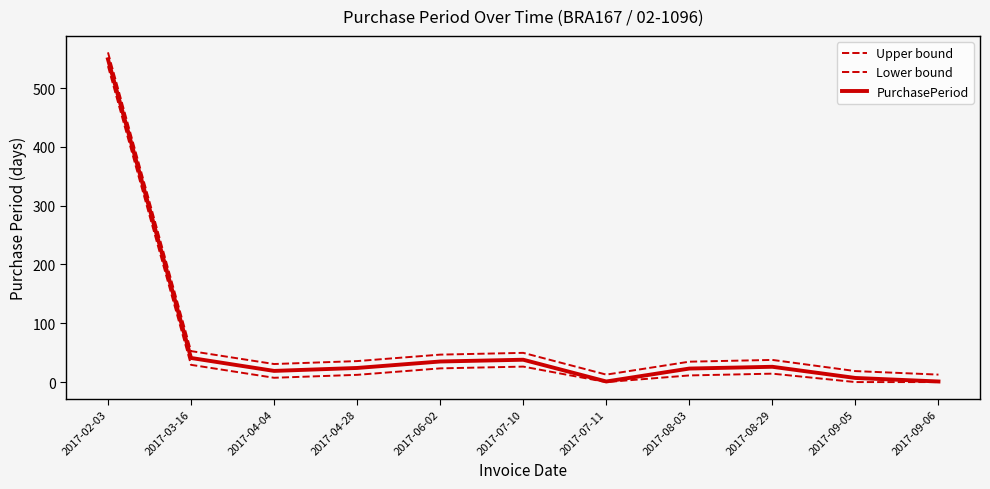

What is the highest value of the PurchasePeriod series?

549.0